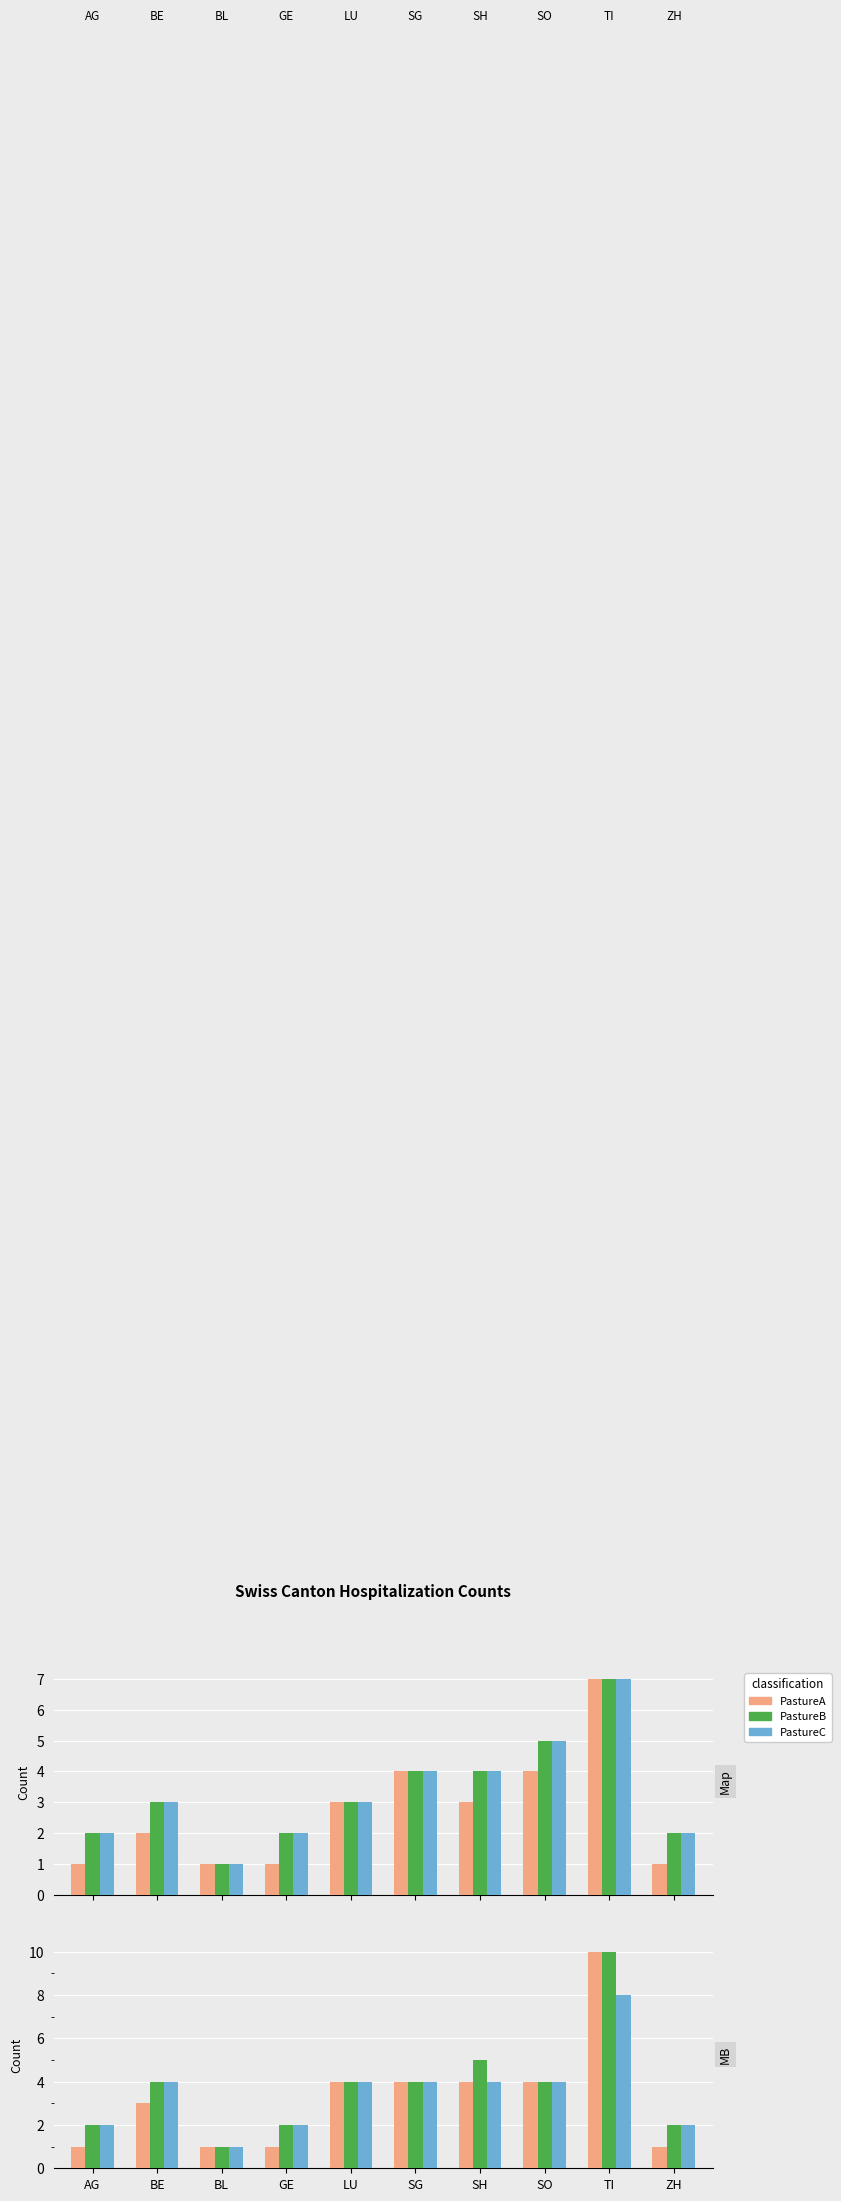

The PastureB series shows 10 at TI. True or false?

True